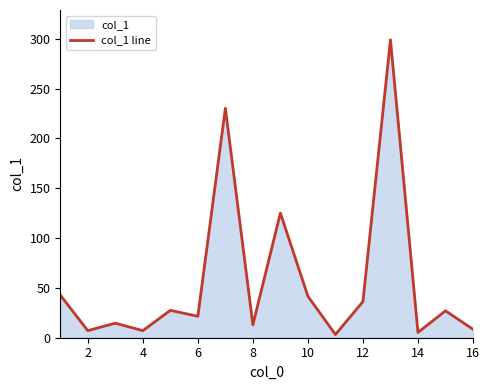

True or false: the data shows 17.2 at 12.

False